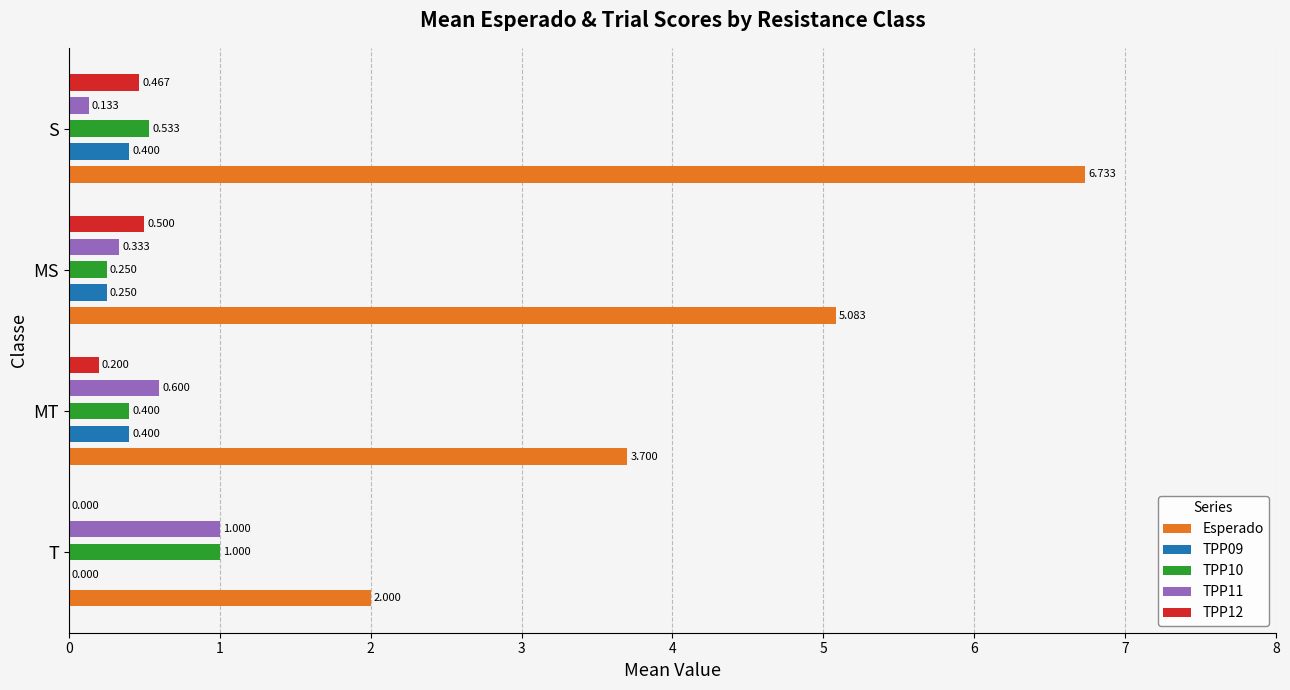

Are the bars horizontal?

Yes